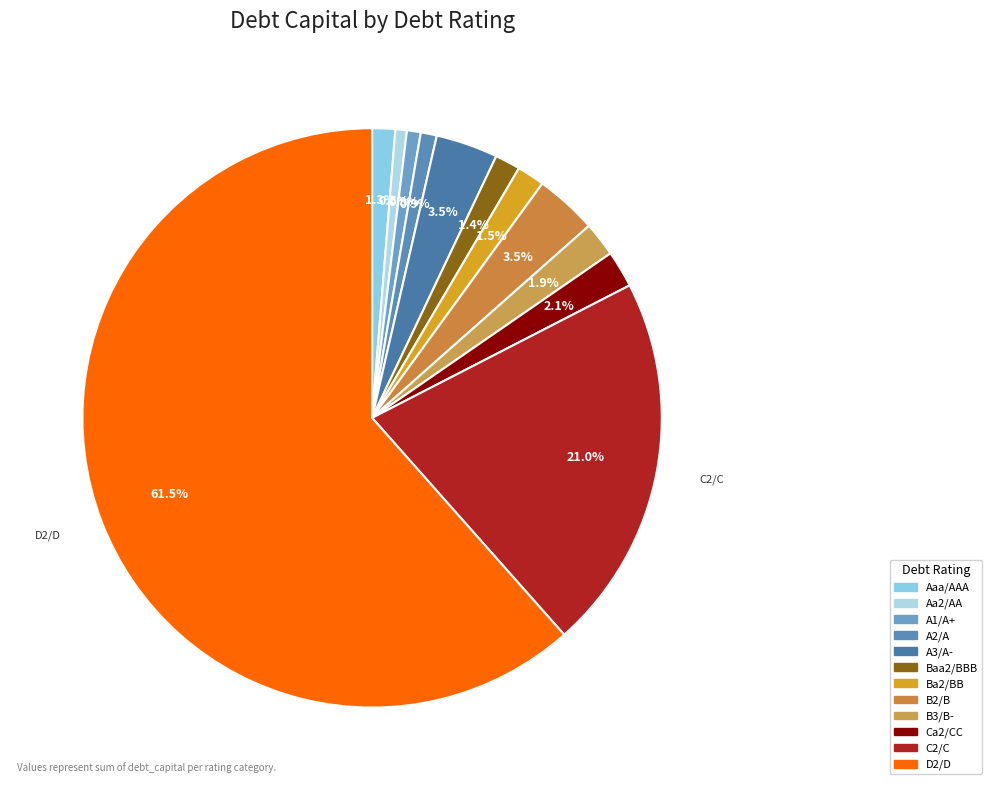

To the nearest percent, what is the combined percentage of B2/B and C2/C?

24%